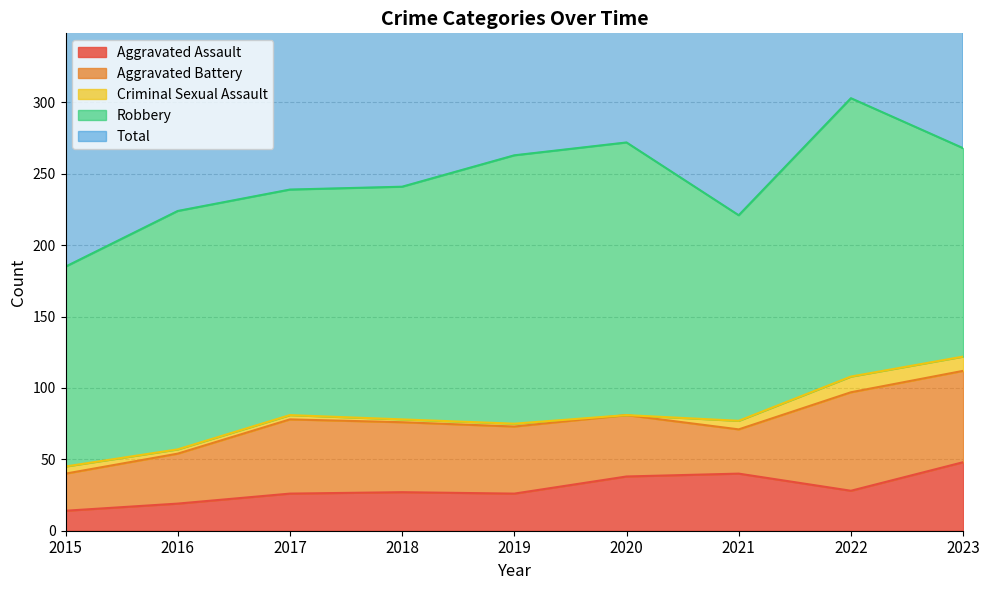

Which has a higher value, 2019 or 2016?

2019